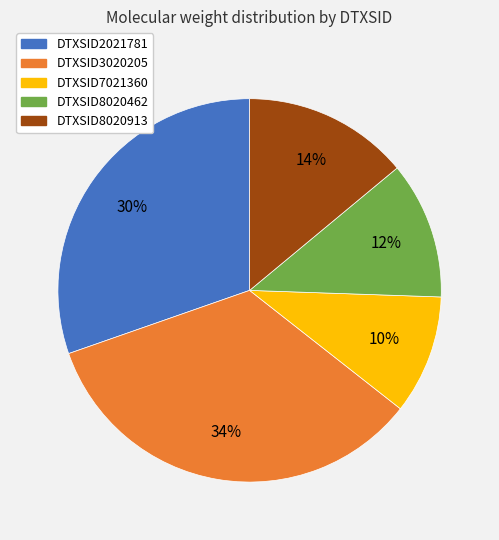

Rank the categories by value from highest to lowest.

DTXSID3020205, DTXSID2021781, DTXSID8020913, DTXSID8020462, DTXSID7021360